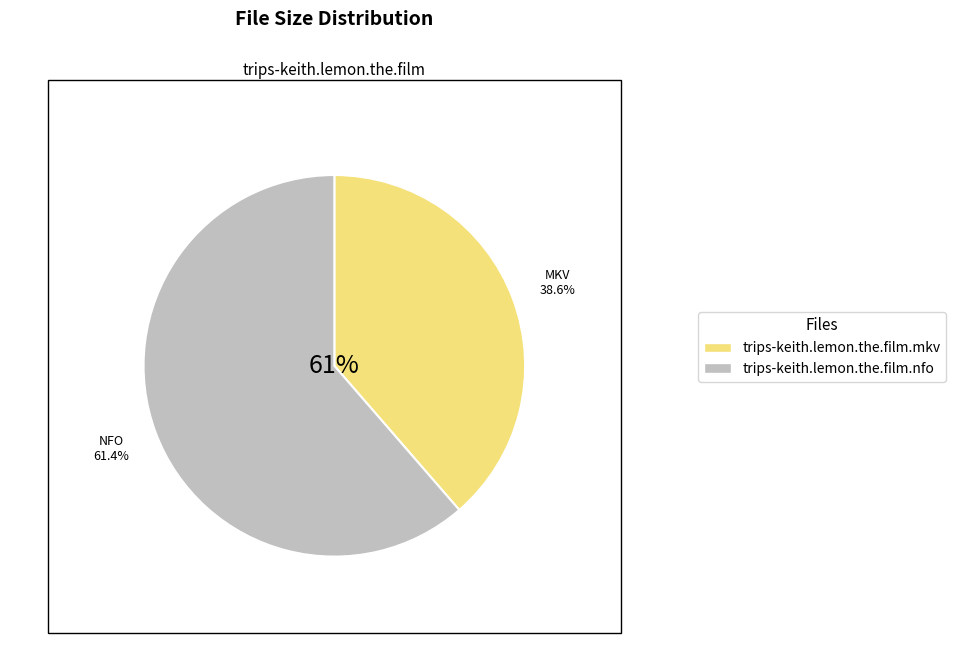

Is it true that trips-keith.lemon.the.film.nfo is 61% of the pie?

True